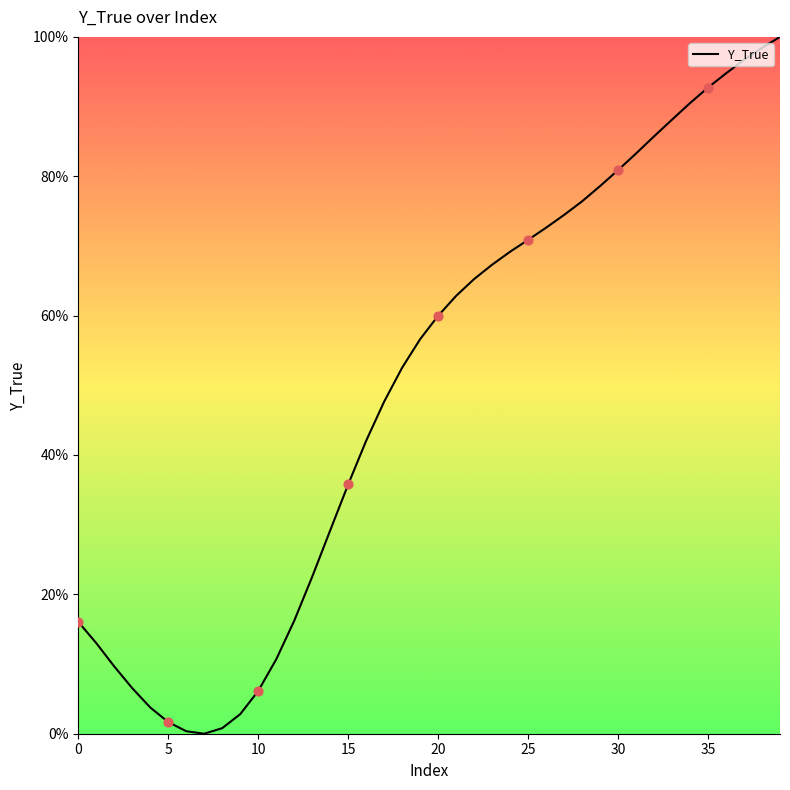

What is the difference between the maximum and minimum values?

100.0